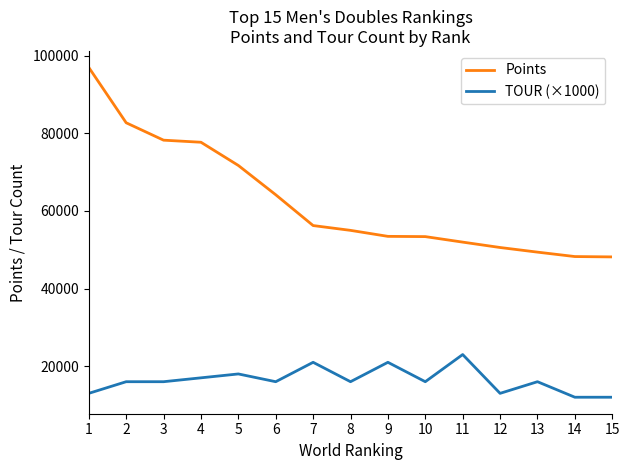

What is the smallest value displayed?

12000.0